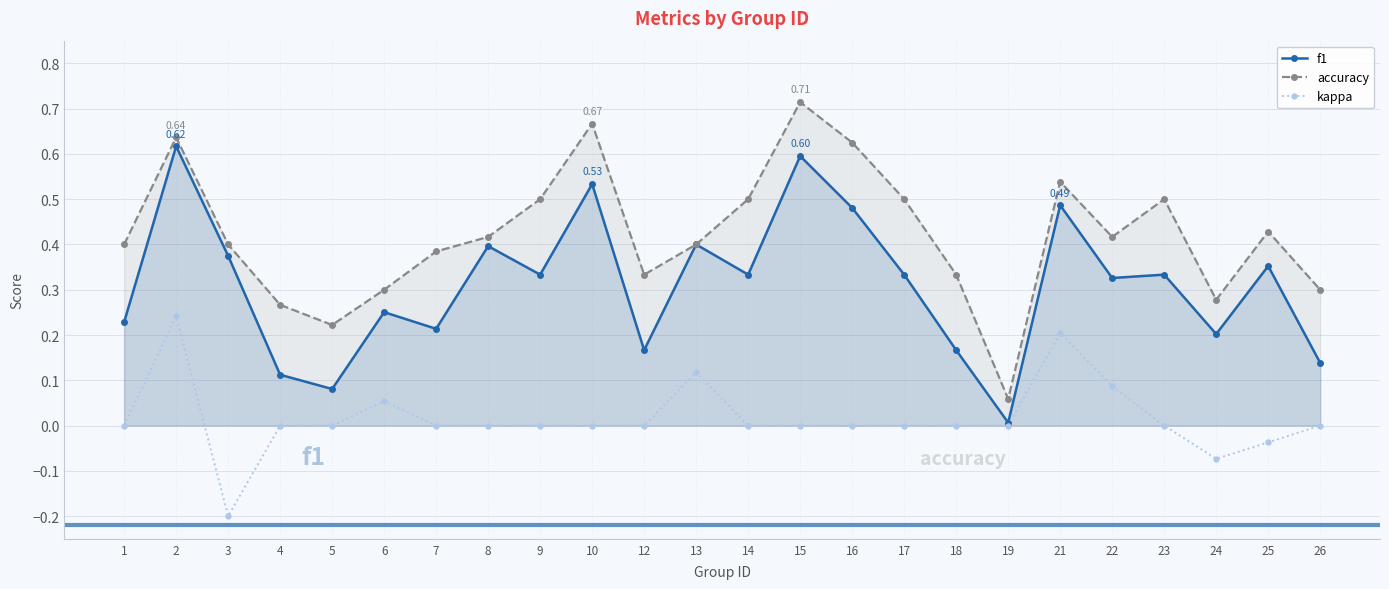

At which label does kappa first exceed 0?

2